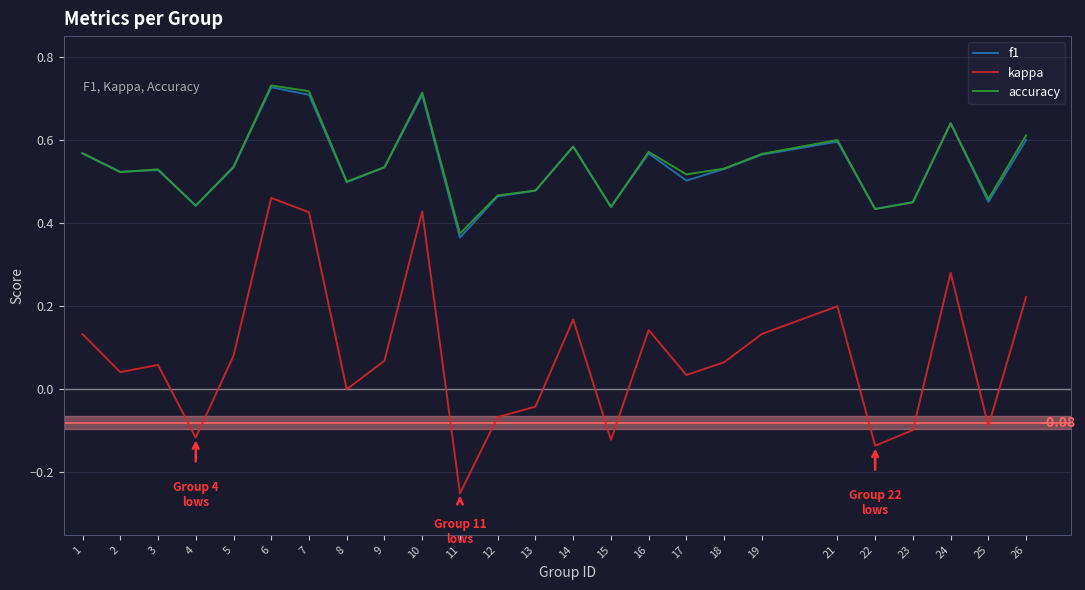

Which series changed the most between 9 and 16?

kappa